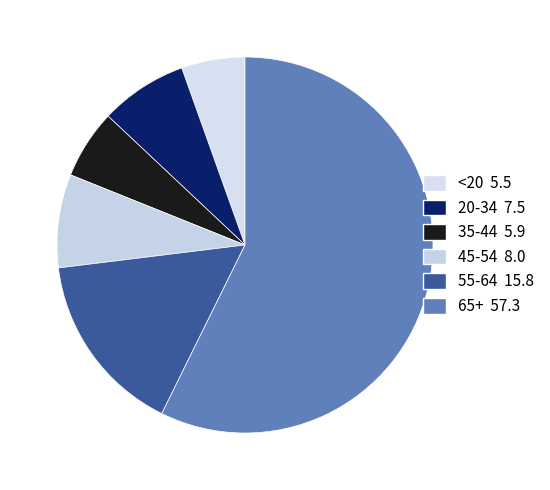

What is the largest slice in the pie chart?

65+